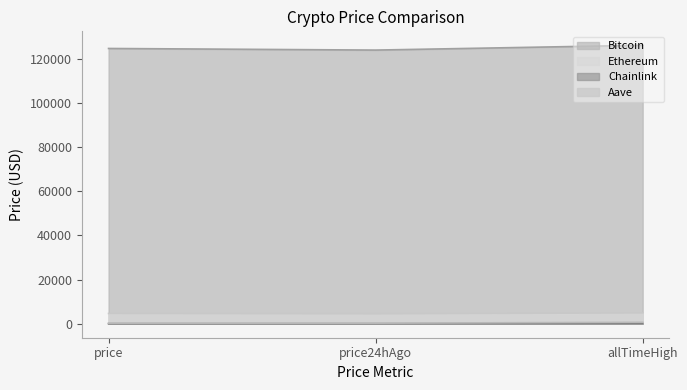

At which label does Chainlink reach its minimum?

price24hAgo